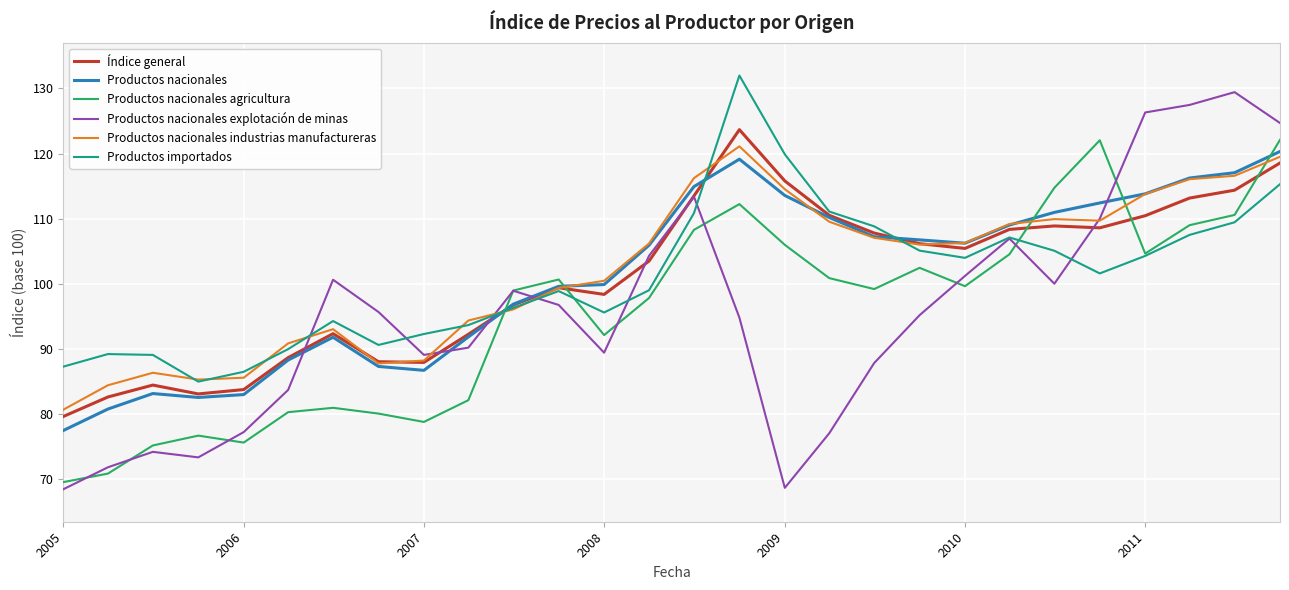

How many times do Productos nacionales agricultura and Productos nacionales cross each other?

5